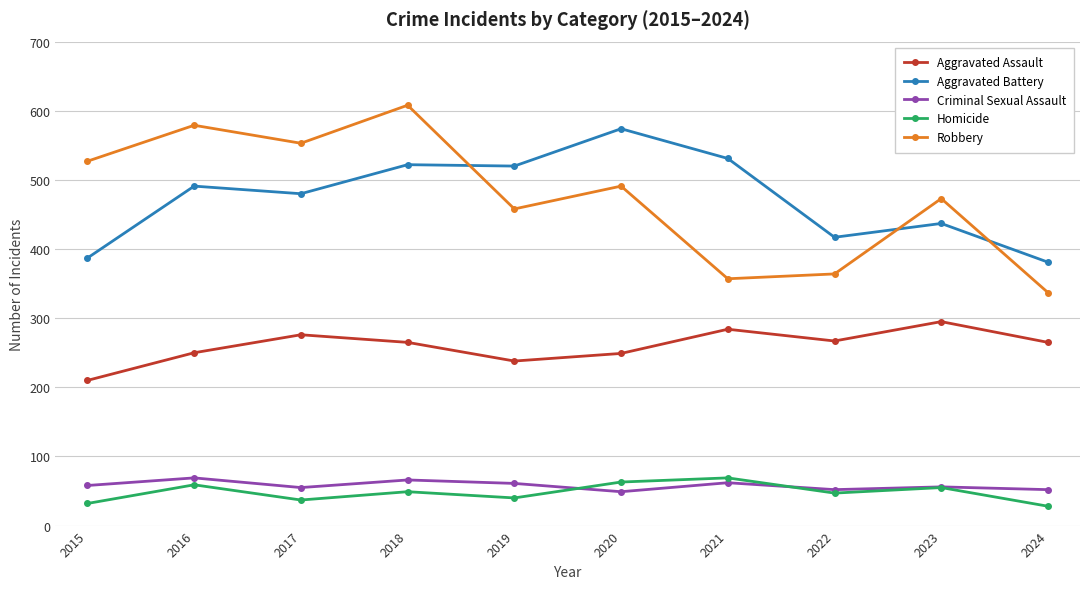

At which label is Robbery closest to 472?

2023